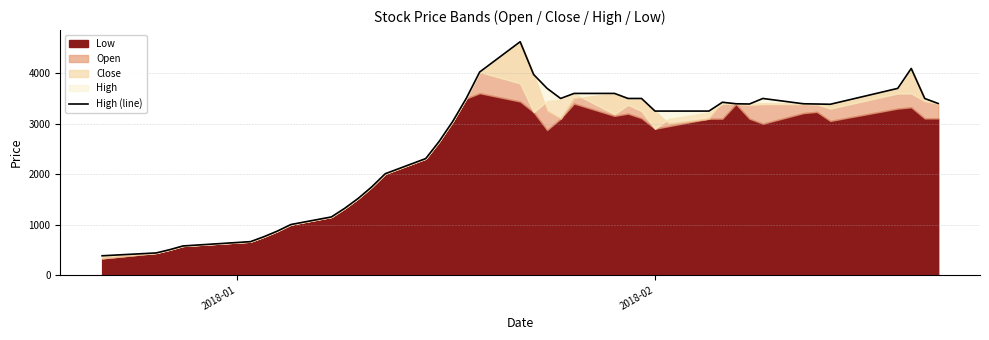

How many points are higher than both their immediate neighbors (excluding endpoints)?

4